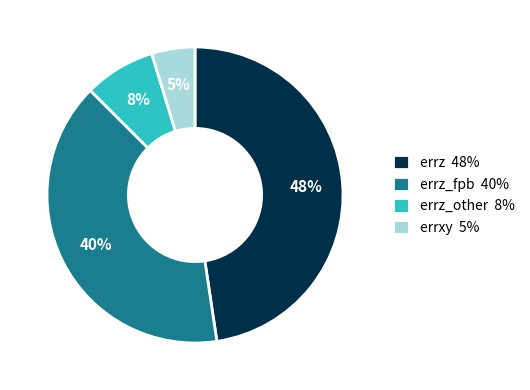

To the nearest percent, what percentage of the pie is errxy 5%?

5%